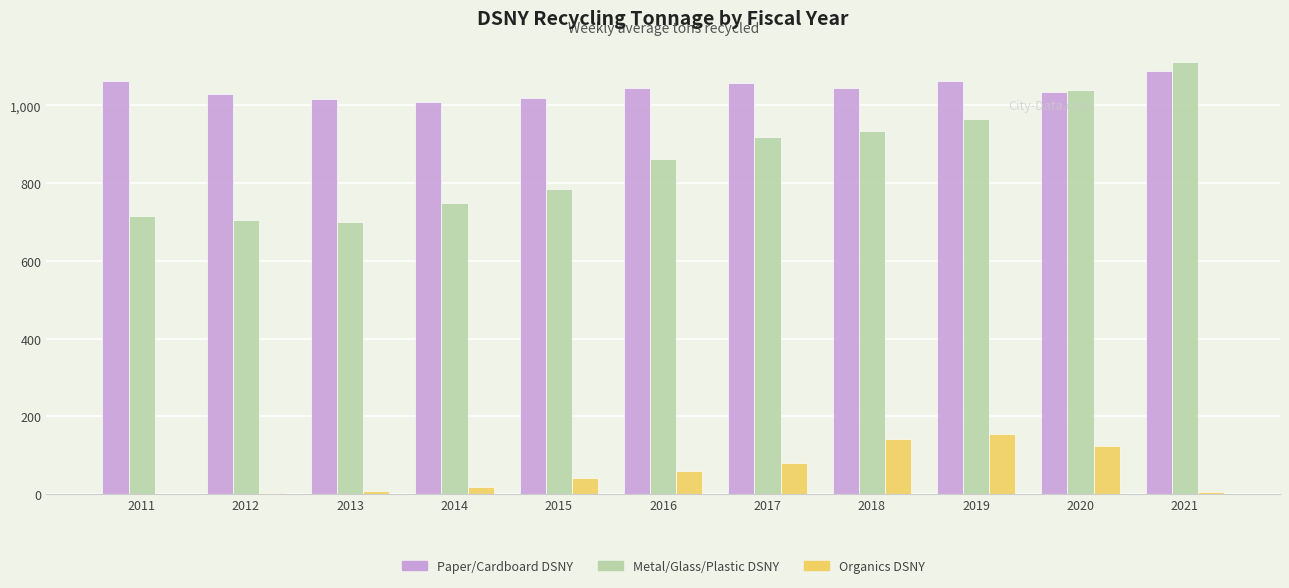

The Paper/Cardboard DSNY series shows 507.3 at 2021. True or false?

False